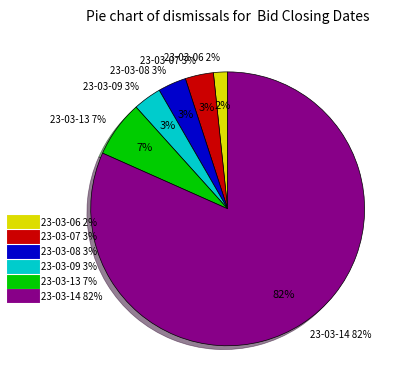

Is there a majority slice in this chart?

Yes